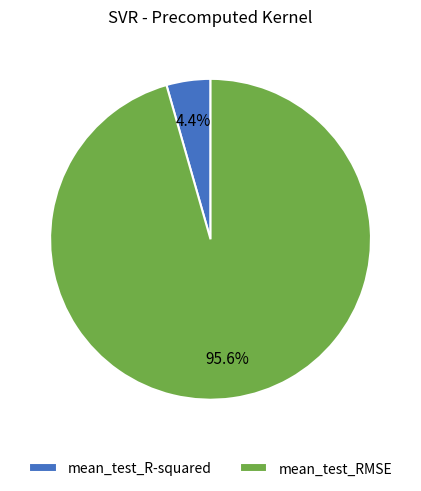

Does mean_test_RMSE account for over 50% of the chart?

Yes